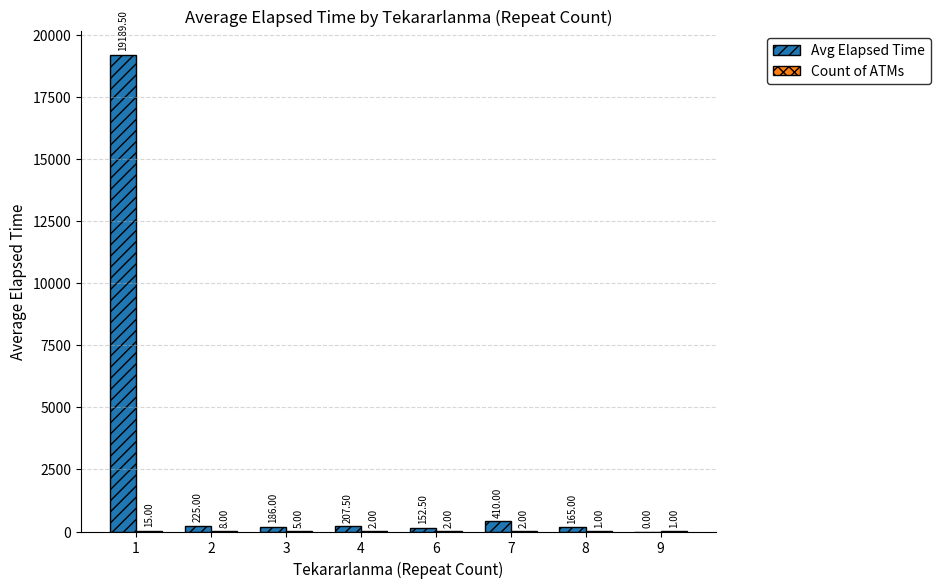

Between 3 and 7, which series saw the biggest shift?

Avg Elapsed Time